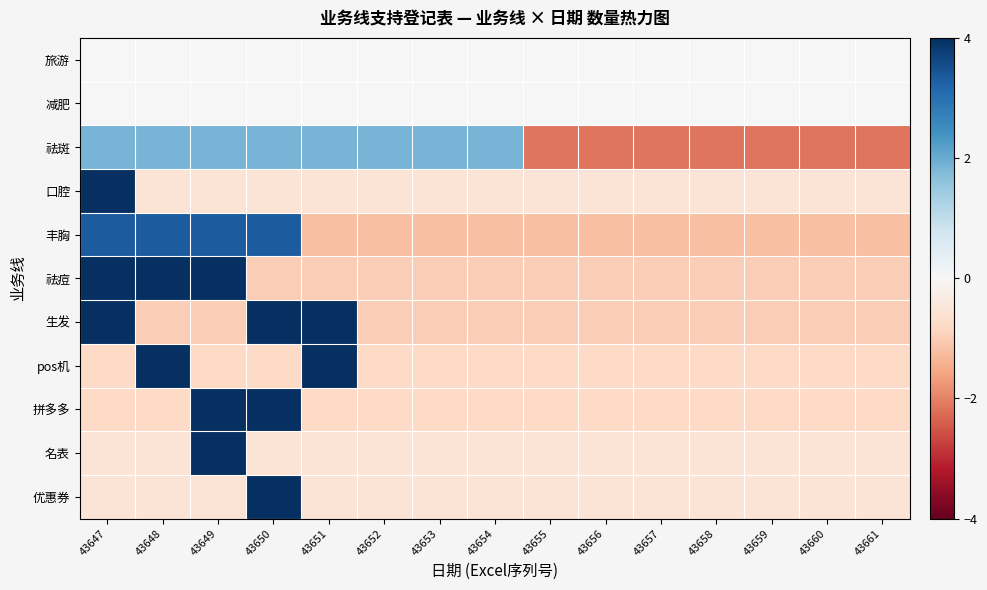

Which has a higher value, 43660 or 43647?

43660